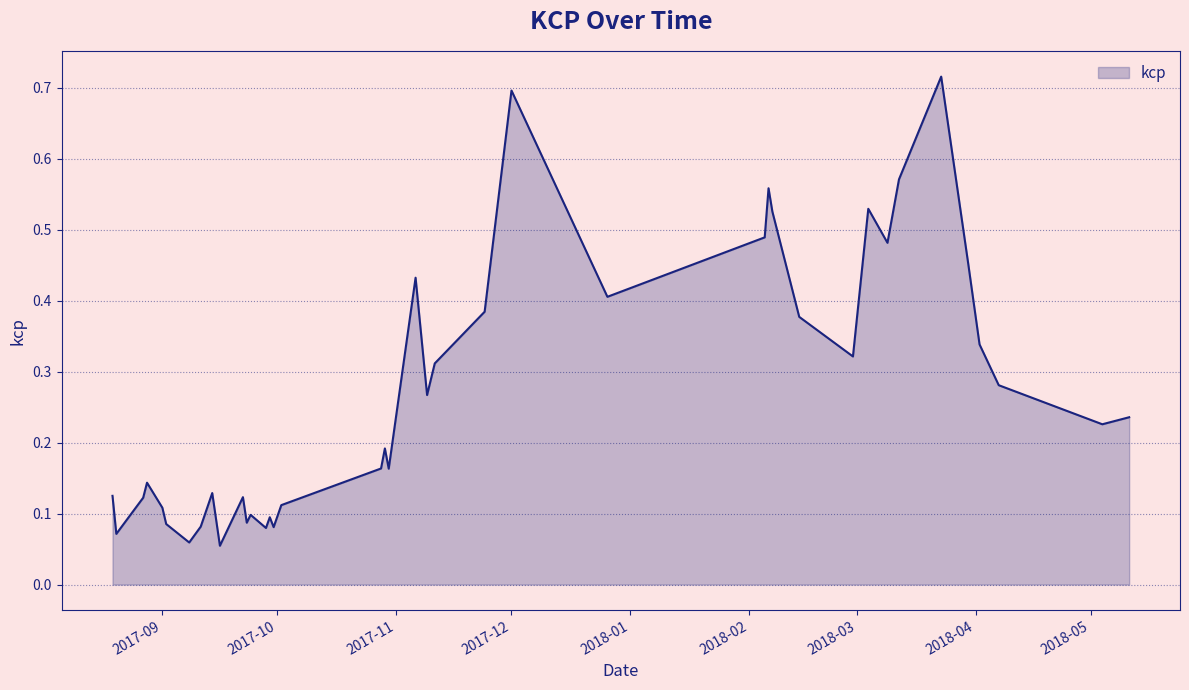

At which category does the data reach its first local valley?

2017-08-20